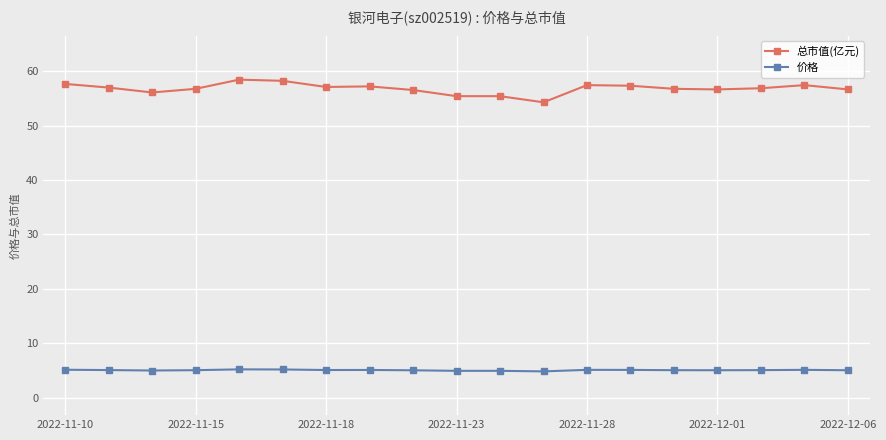

Which series has the largest range (max minus min)?

总市值(亿元)